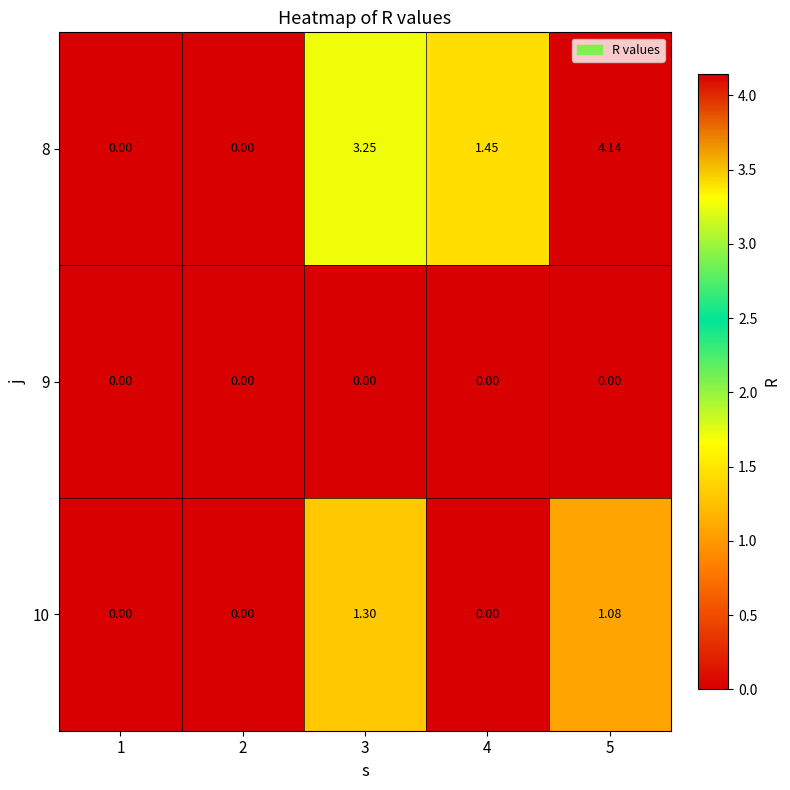

At which category is the sum across all series the highest?

5